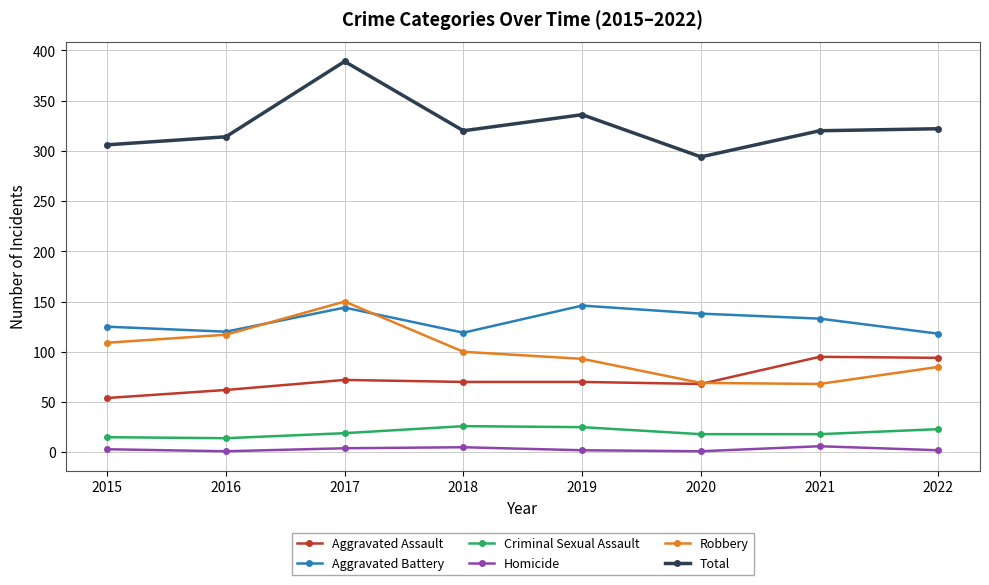

Does the chart have visible grid lines?

Yes